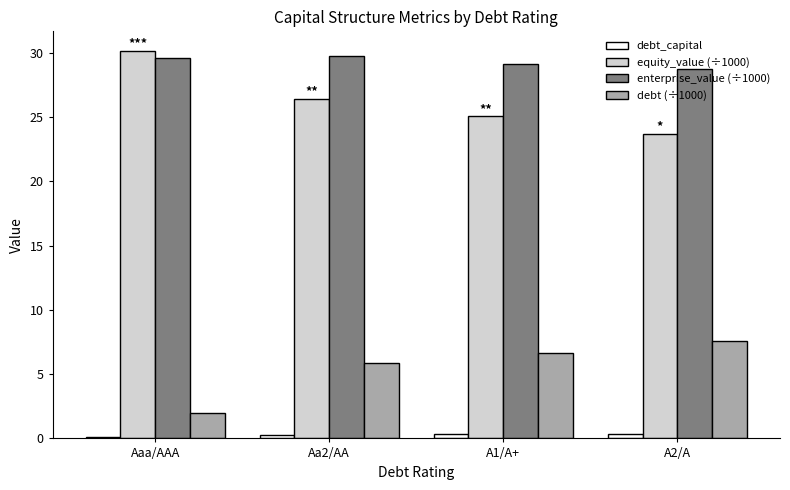

What are all the series names shown in the legend?

debt_capital, equity_value (÷1000), enterprise_value (÷1000), debt (÷1000)